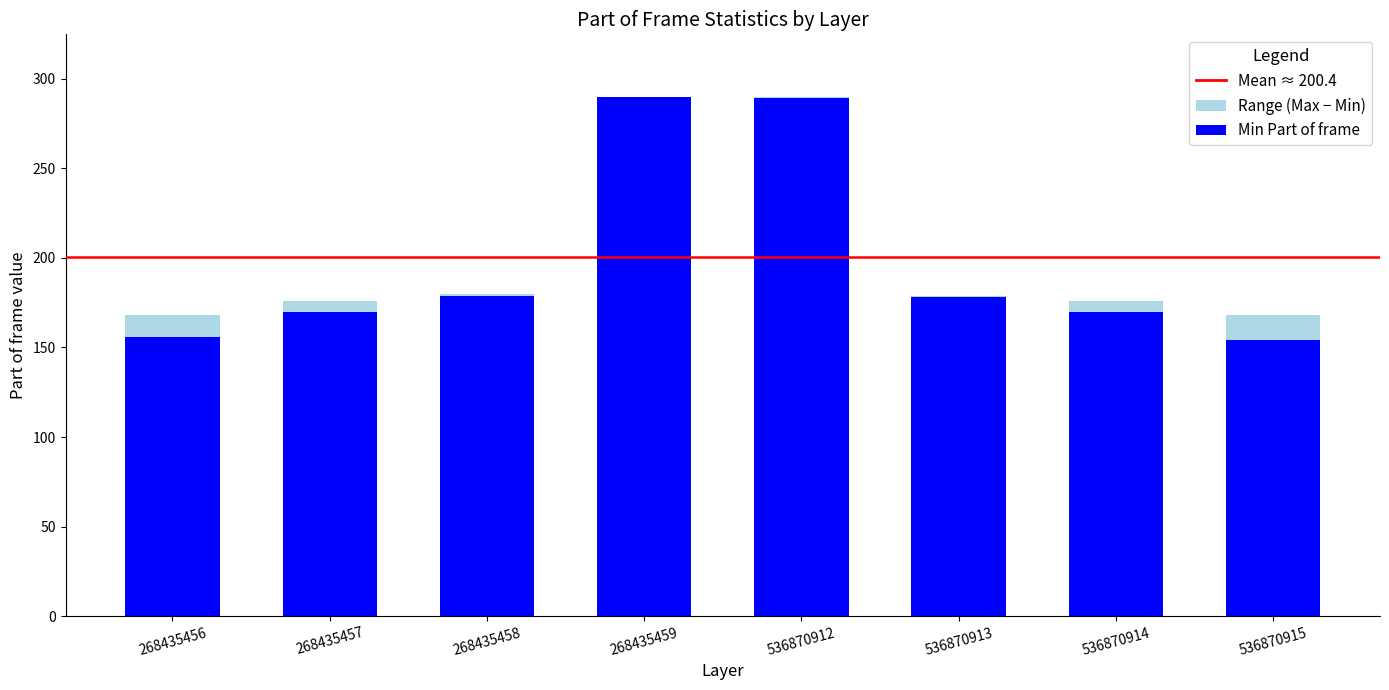

How many data points does each series have?

8